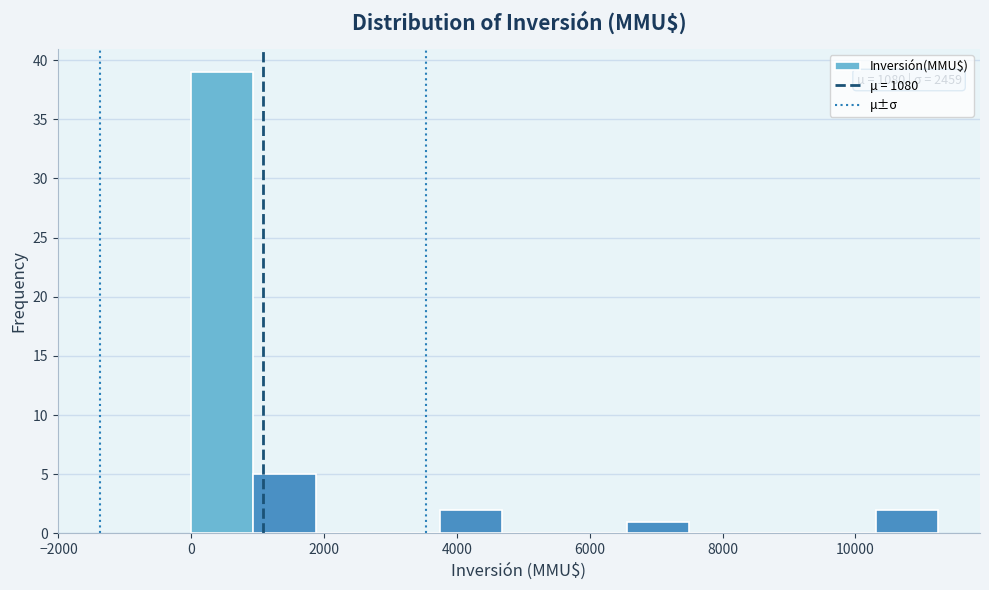

Which range on the x-axis has the tallest bar?

0 to 1000